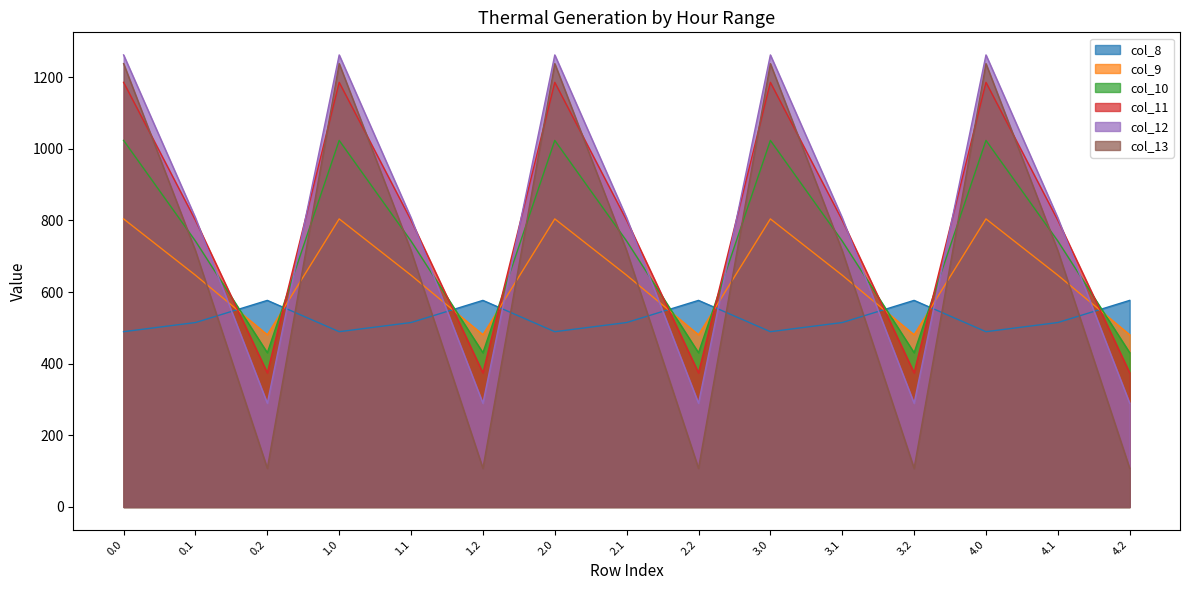

What is the difference between the highest and lowest values at 3.0?

772.4